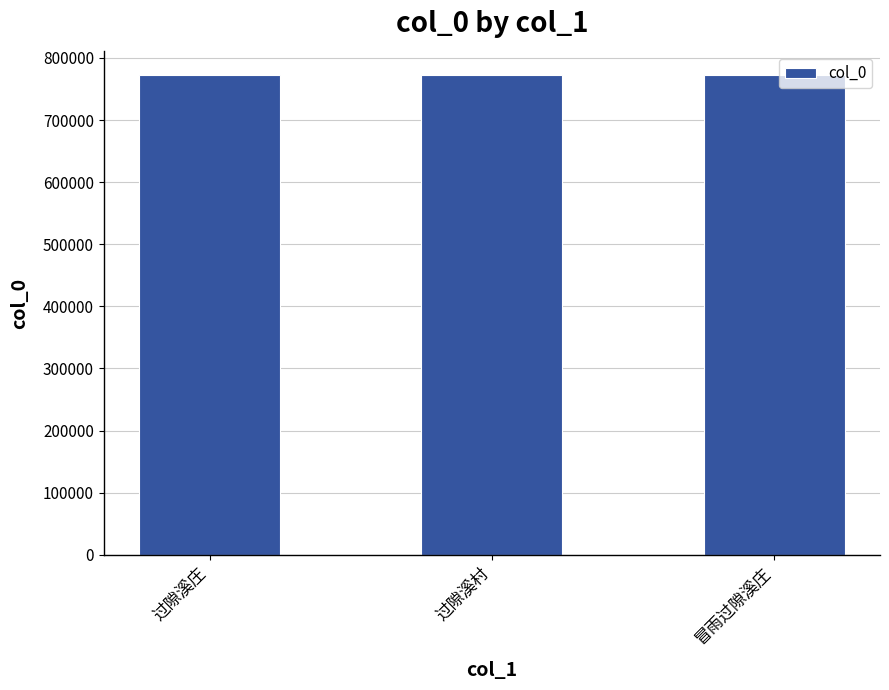

What is the minimum value shown in the chart?

771738